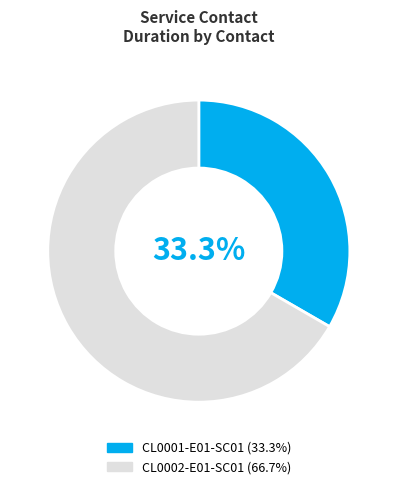

True or false: CL0001-E01-SC01 accounts for 33% of the total.

True